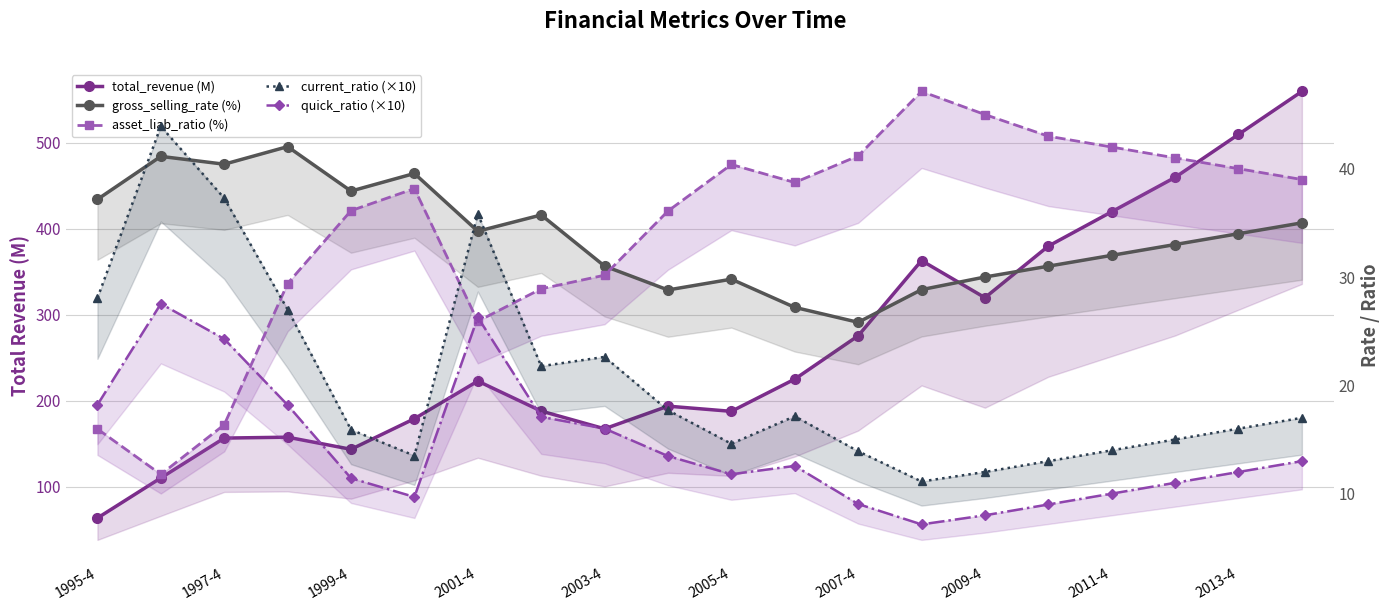

How many data points in total_revenue (M) are less than 222?

10